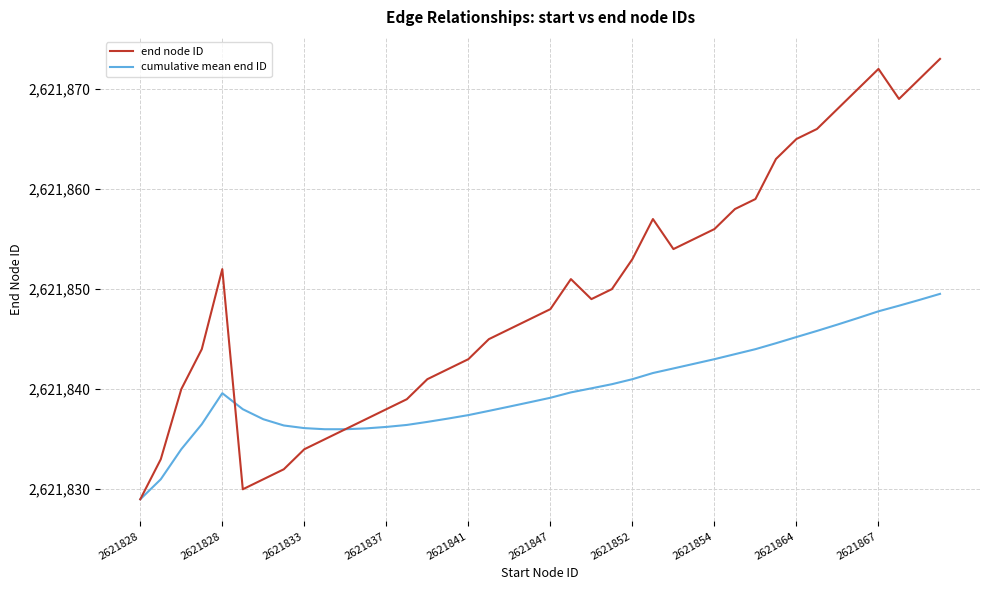

How many interior local valleys does the end node ID series have?

4